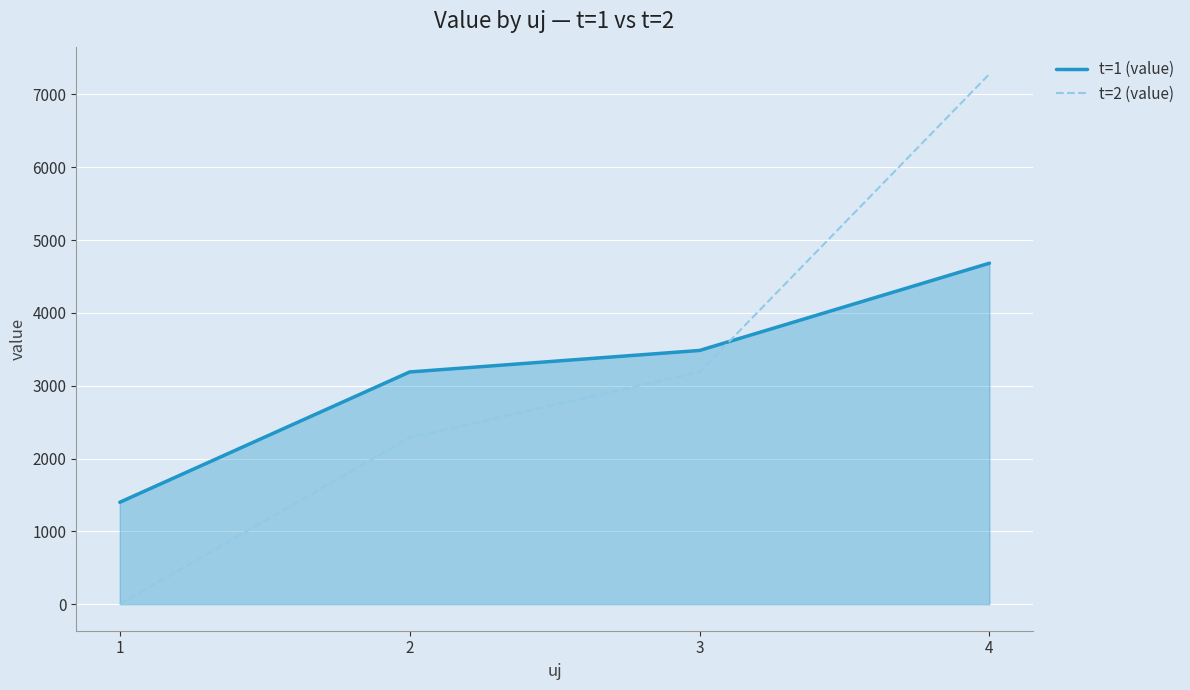

Rank the series at 2 from lowest to highest value.

t=2 (value), t=1 (value)